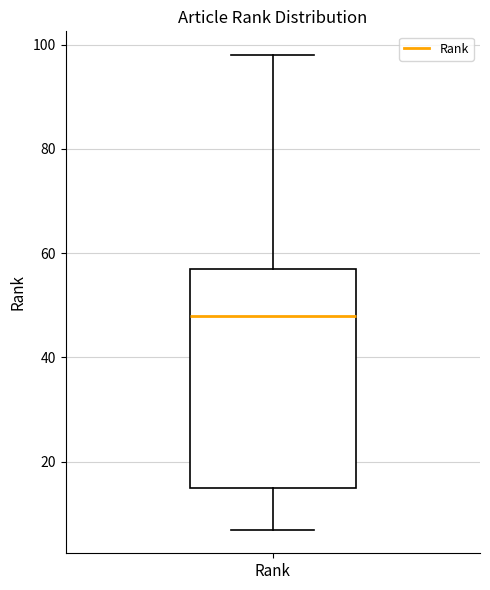

Read this box plot against the y-axis: the position of the median line, the range covered by the box, and the ends of both whiskers. The values are not printed on the chart, so give them approximately, as read against the axis.

median 48, box 16 to 58, whiskers 8 to 98